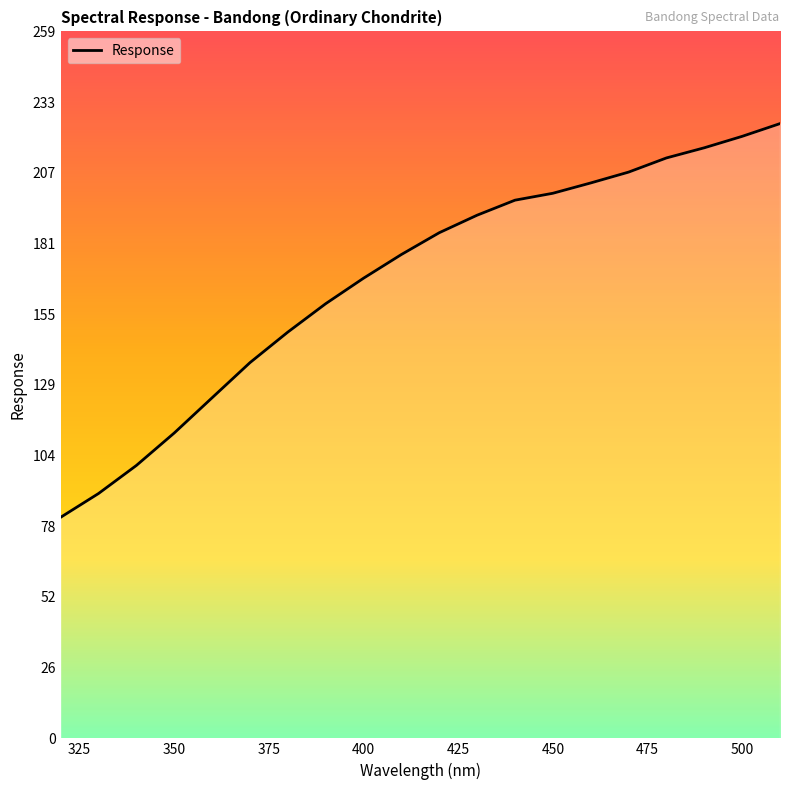

True or false: the data has more than 1 interior local peaks.

False